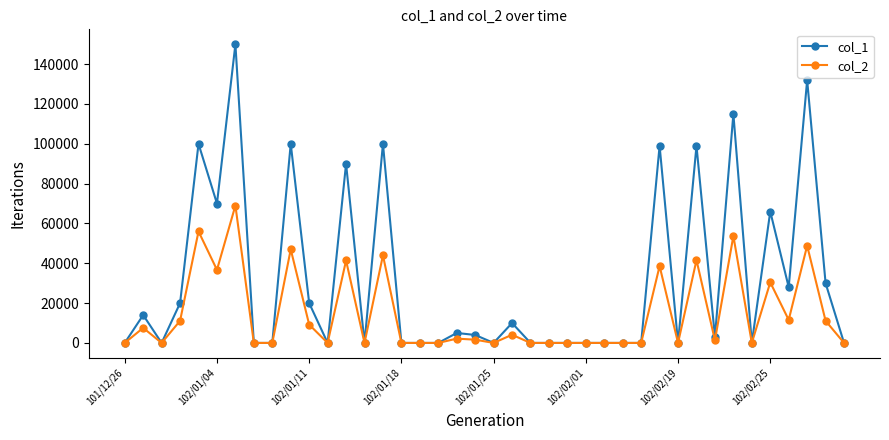

Which series has the largest total across all categories?

col_1